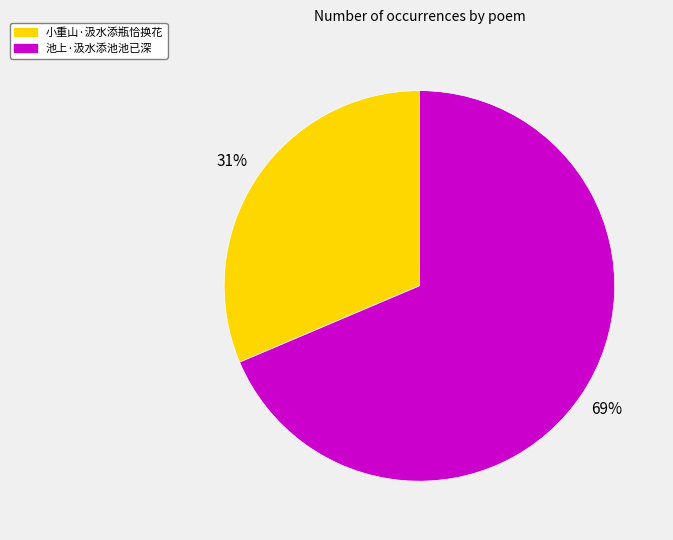

The 池上·汲水添池池已深 slice represents 69% of the pie. True or false?

True